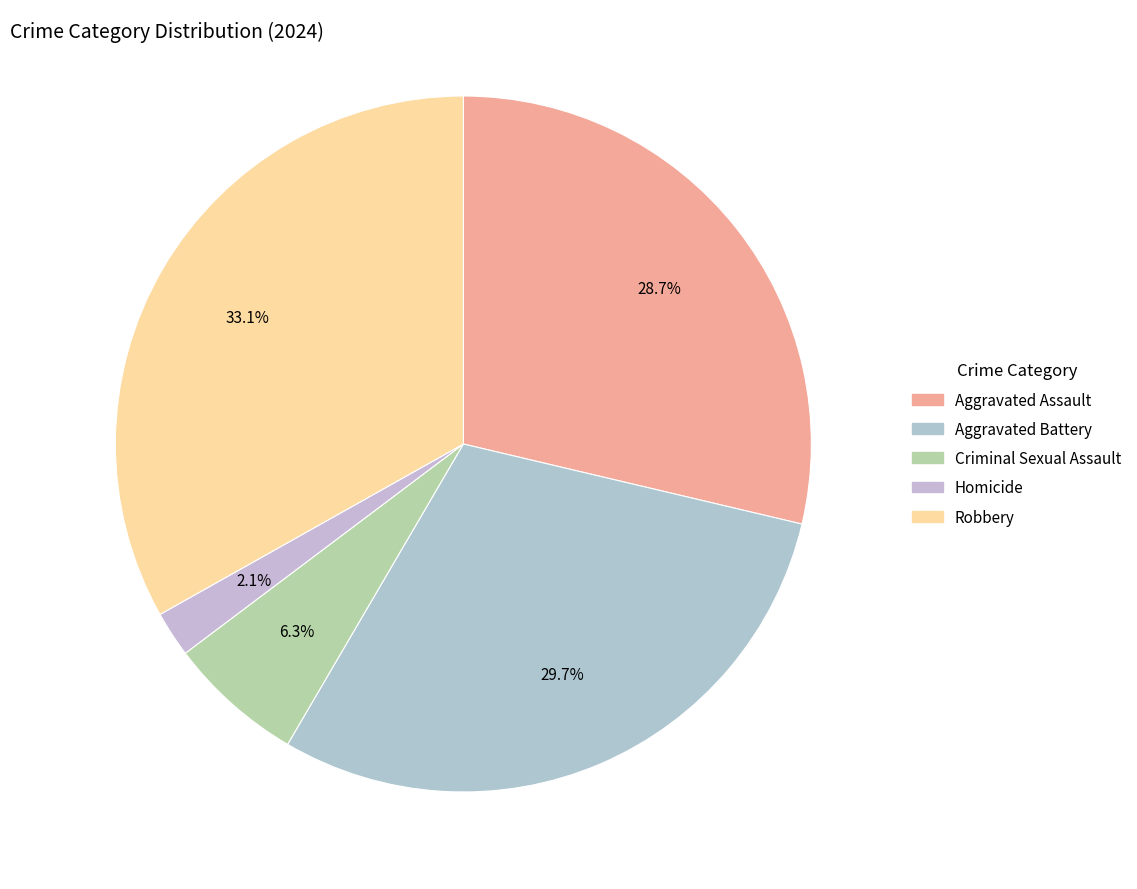

Which slice is the smallest?

Homicide